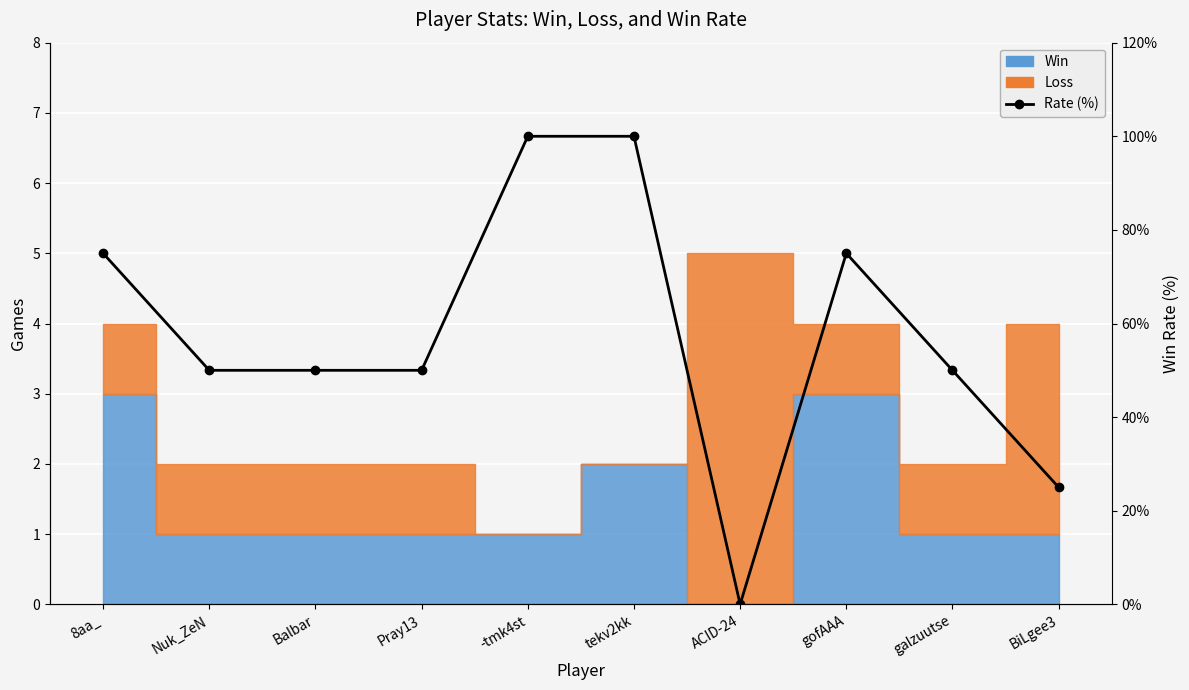

Reading left to right, extract all data points from this chart.

75	50	50	50	100	100	0	75	50	25